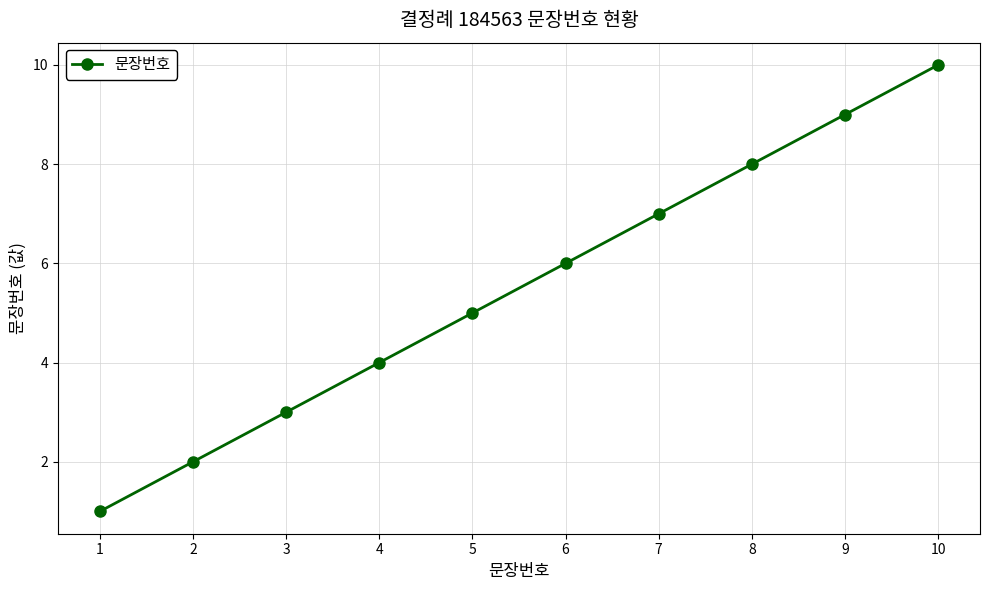

How many series are shown in this chart?

1